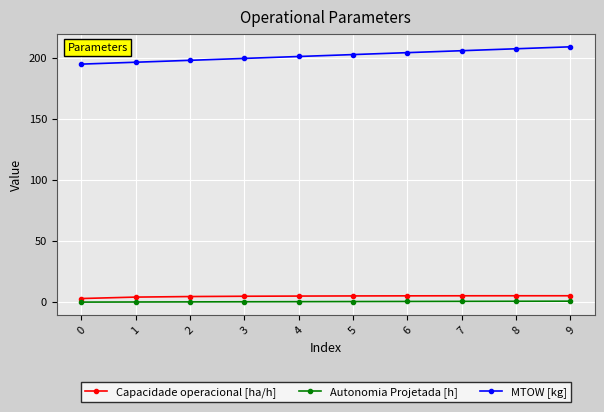

Does the chart have visible grid lines?

Yes